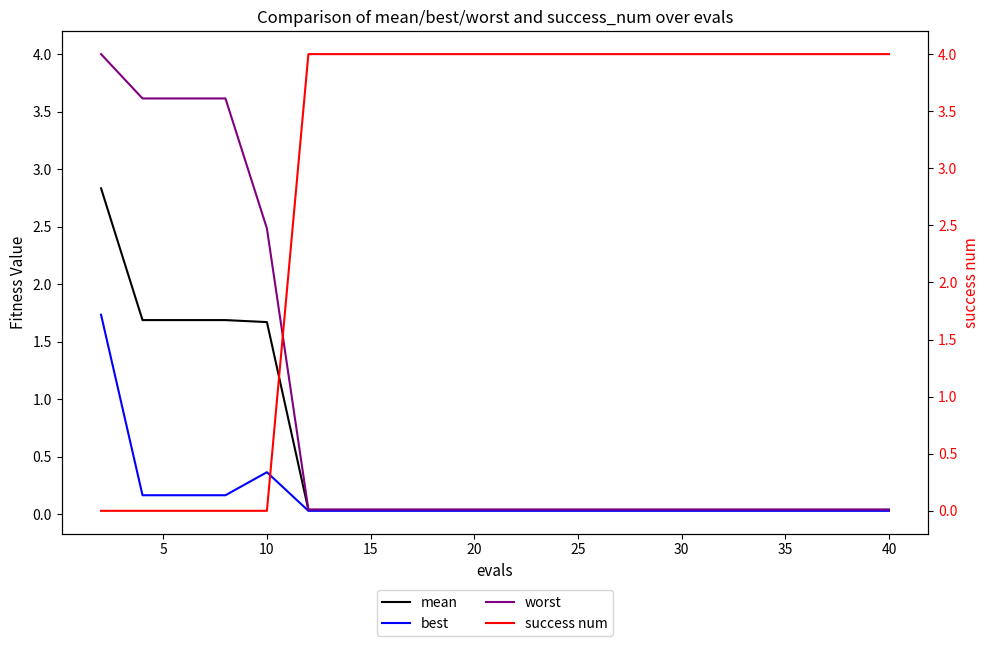

How many positive values does the success num series have?

15